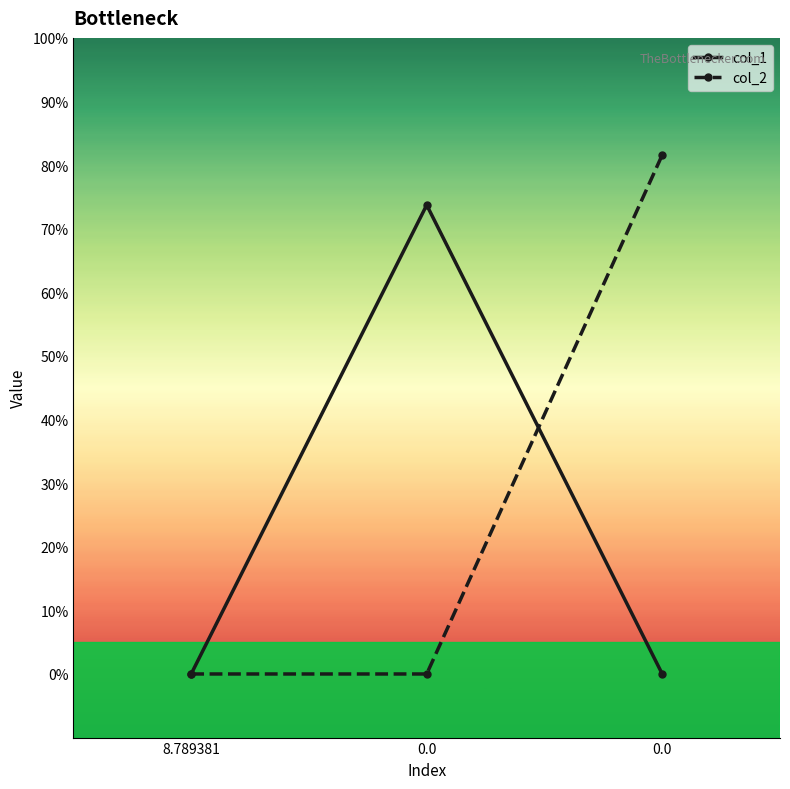

What is the sum of all col_2 values?

8.2